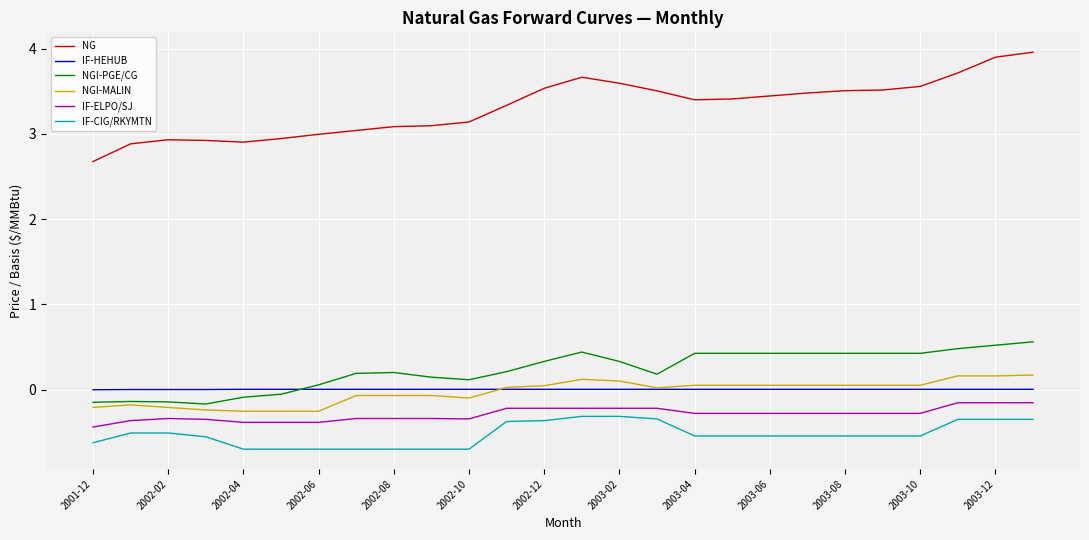

How many lines are shown in the chart?

6